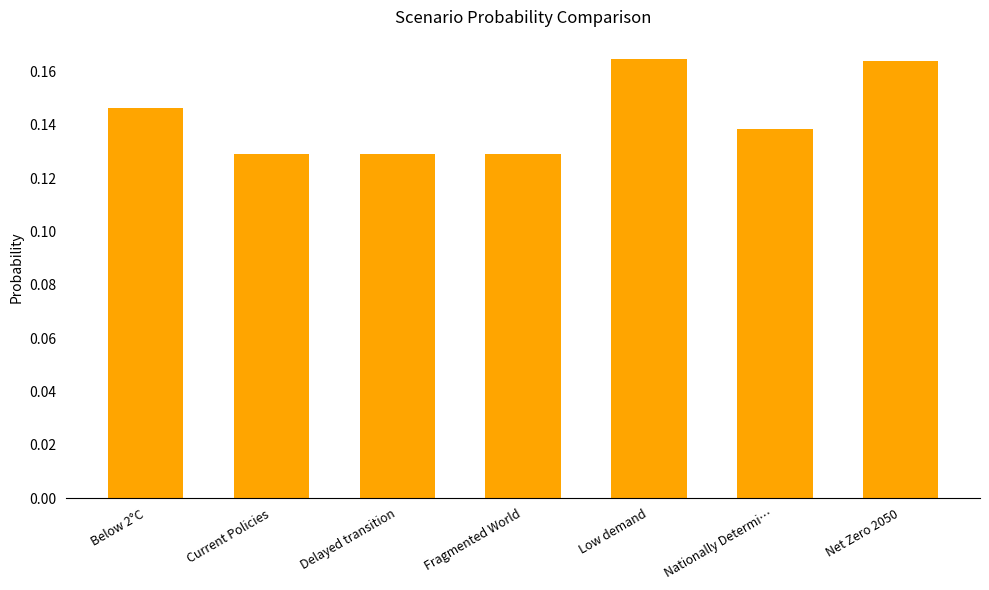

Between Nationally Determi… and Below 2°C, which is larger?

Below 2°C